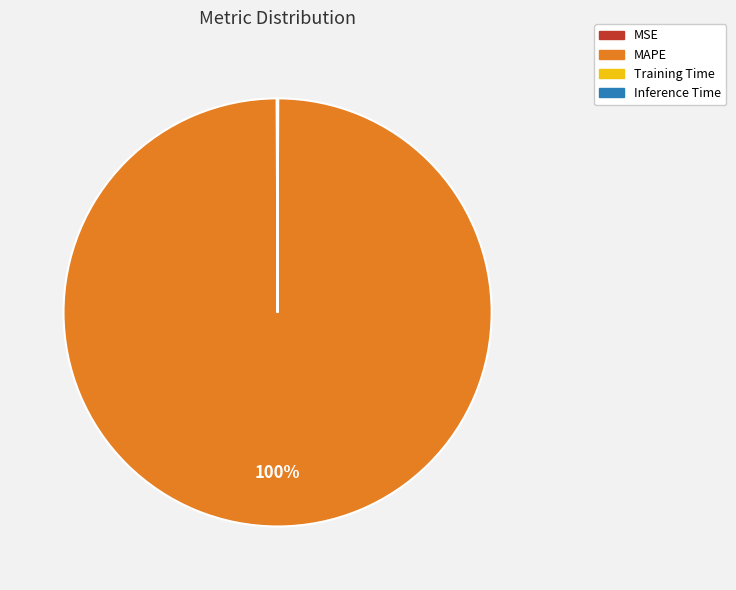

To the nearest percent, what is the average slice percentage?

25%